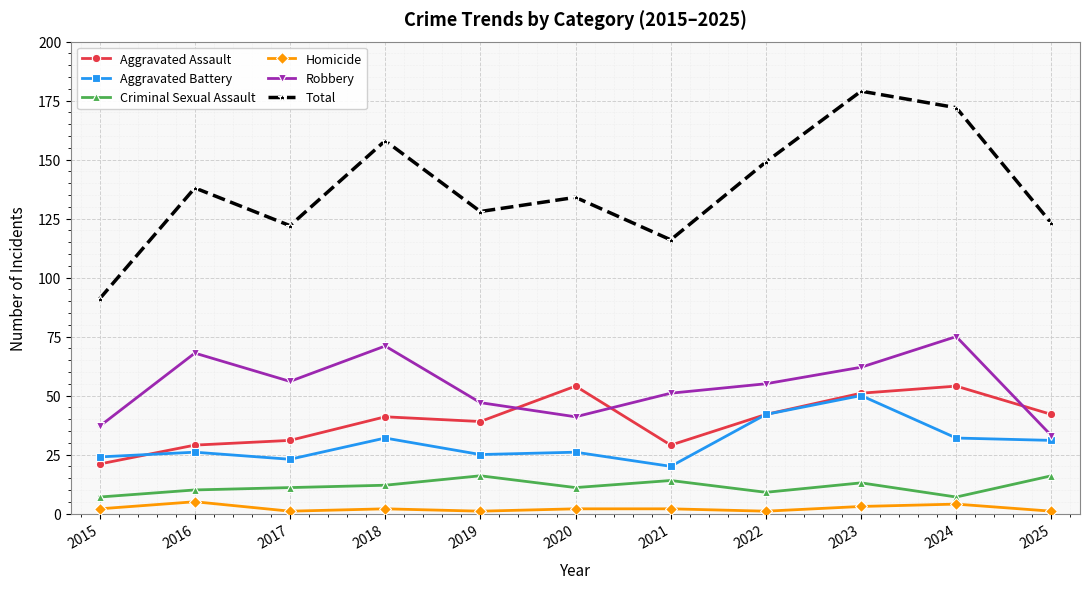

What is the difference between the highest and lowest values at 2024?

168